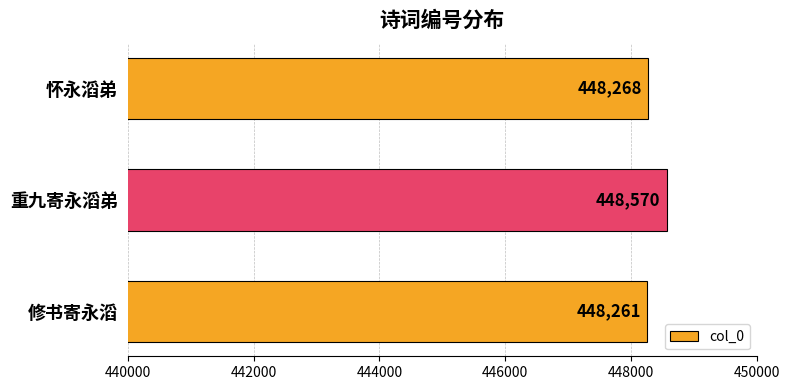

Approximately how many times larger is the value at 修书寄永滔 compared to 重九寄永滔弟?

1.0